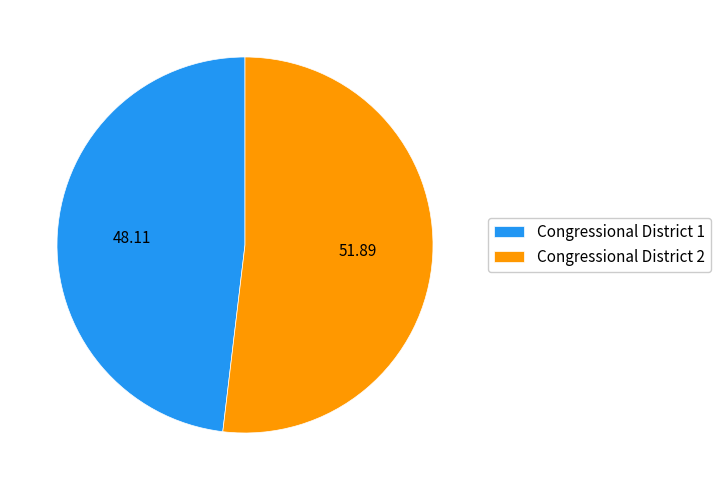

What is the ratio of the value at Congressional District 2 to the value at Congressional District 1?

1.1